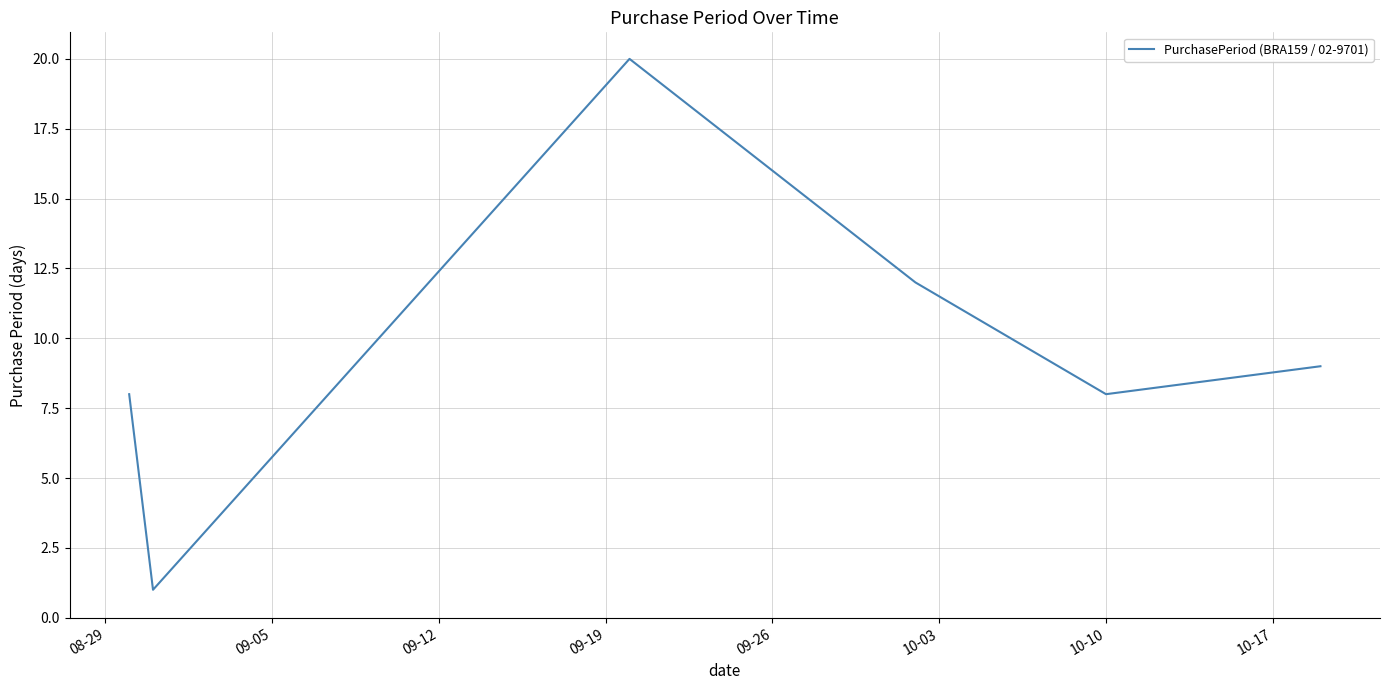

True or false: the data has more than 0 interior local peaks.

True